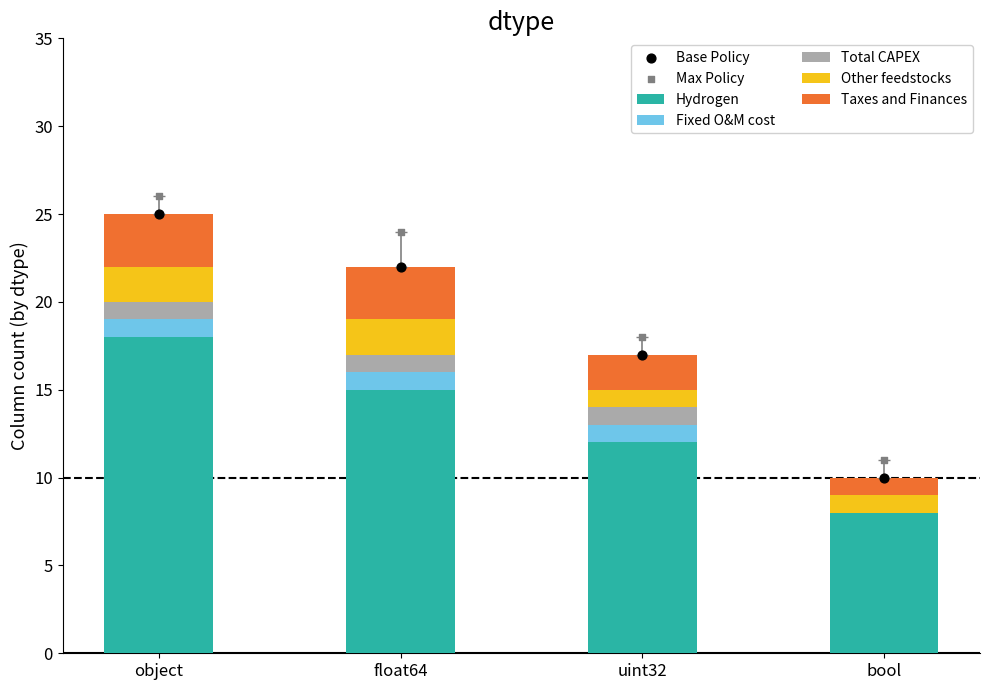

At which category is the sum across all series the highest?

object